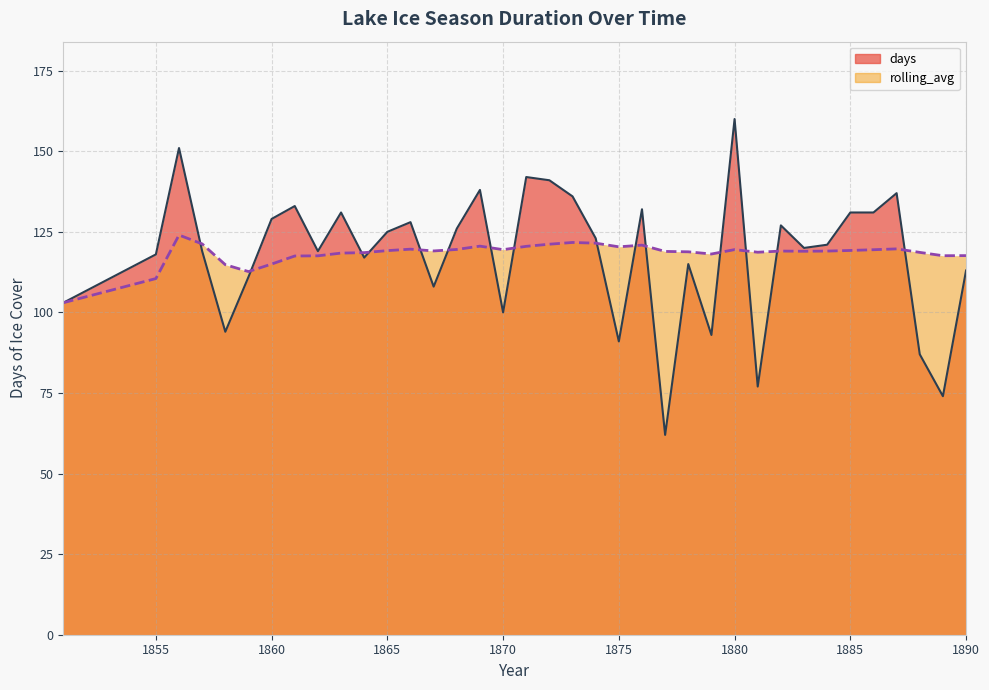

Is it true that days equals 211.1 at 1883?

False